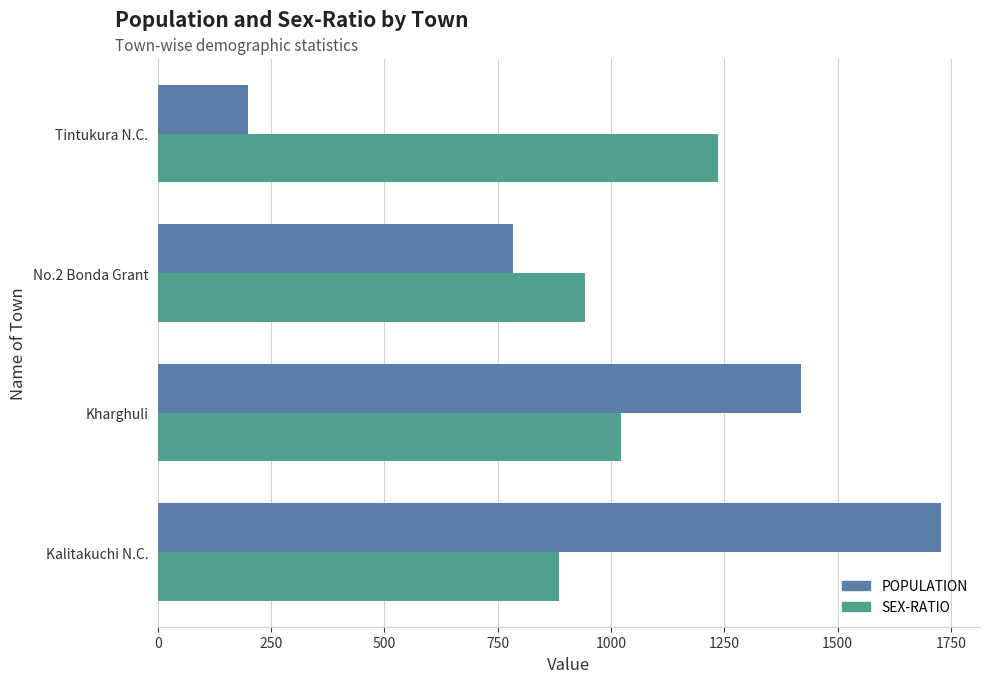

What is the smallest value displayed?

199